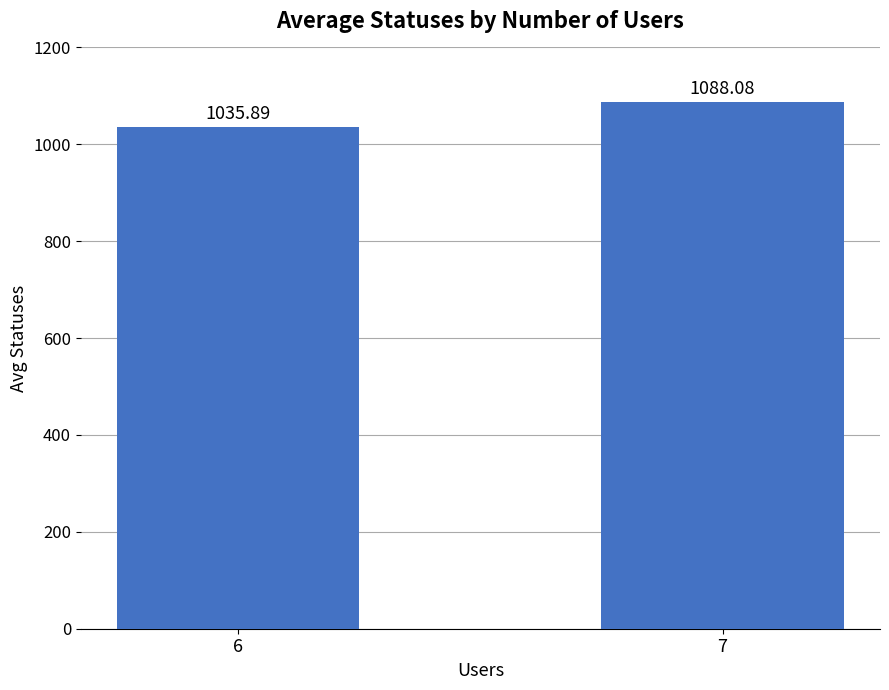

What is the difference between the maximum and minimum values?

52.2